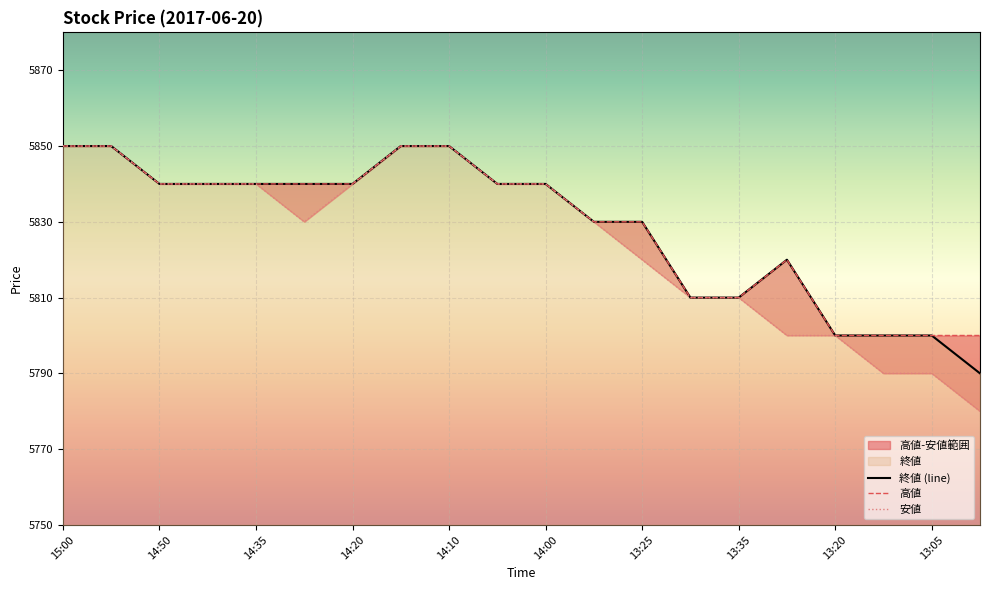

The 終値 (line) series shows 10366 at 14:00. True or false?

False